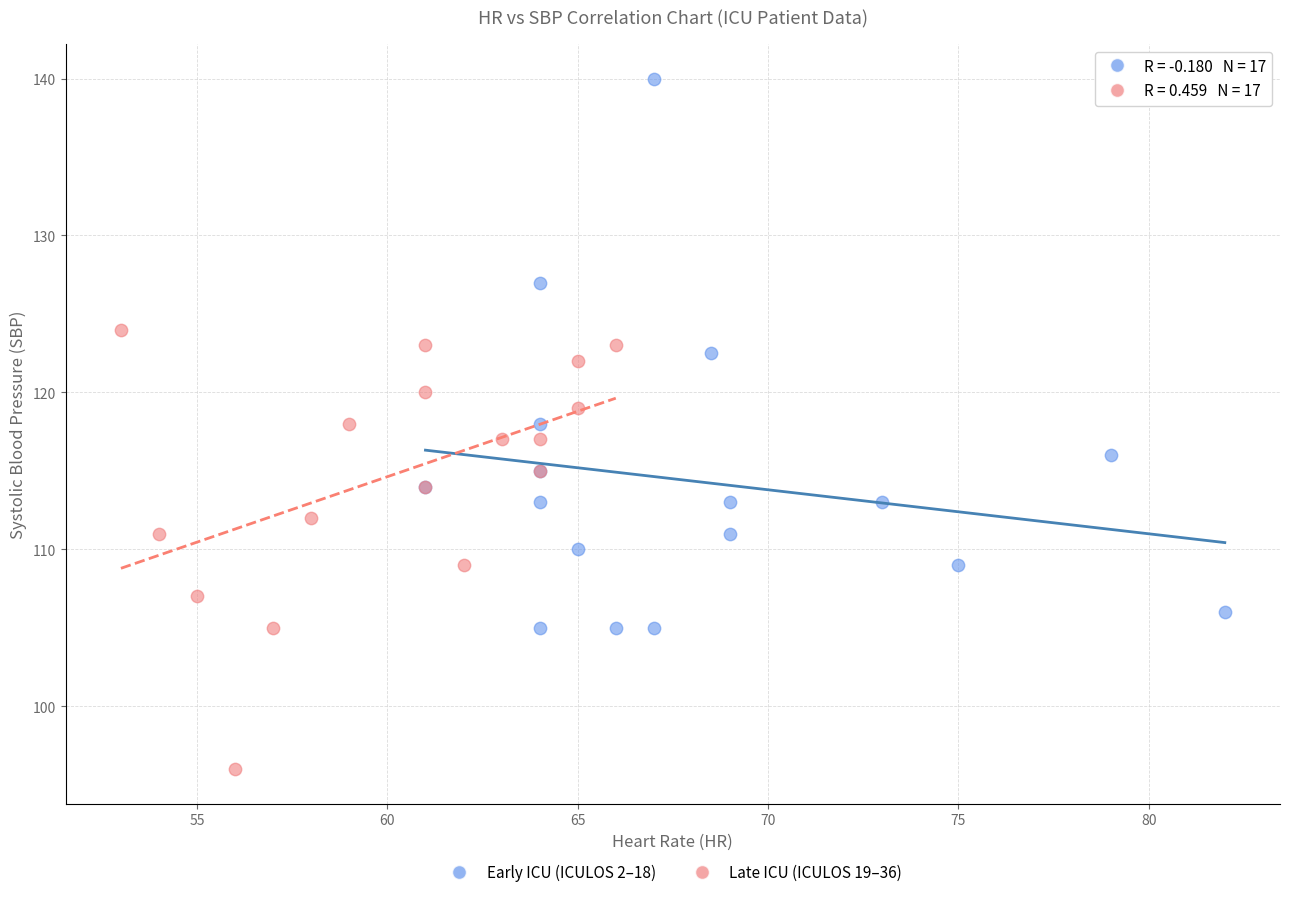

Which series contains the highest Y value?

Early ICU (ICULOS 2–18)